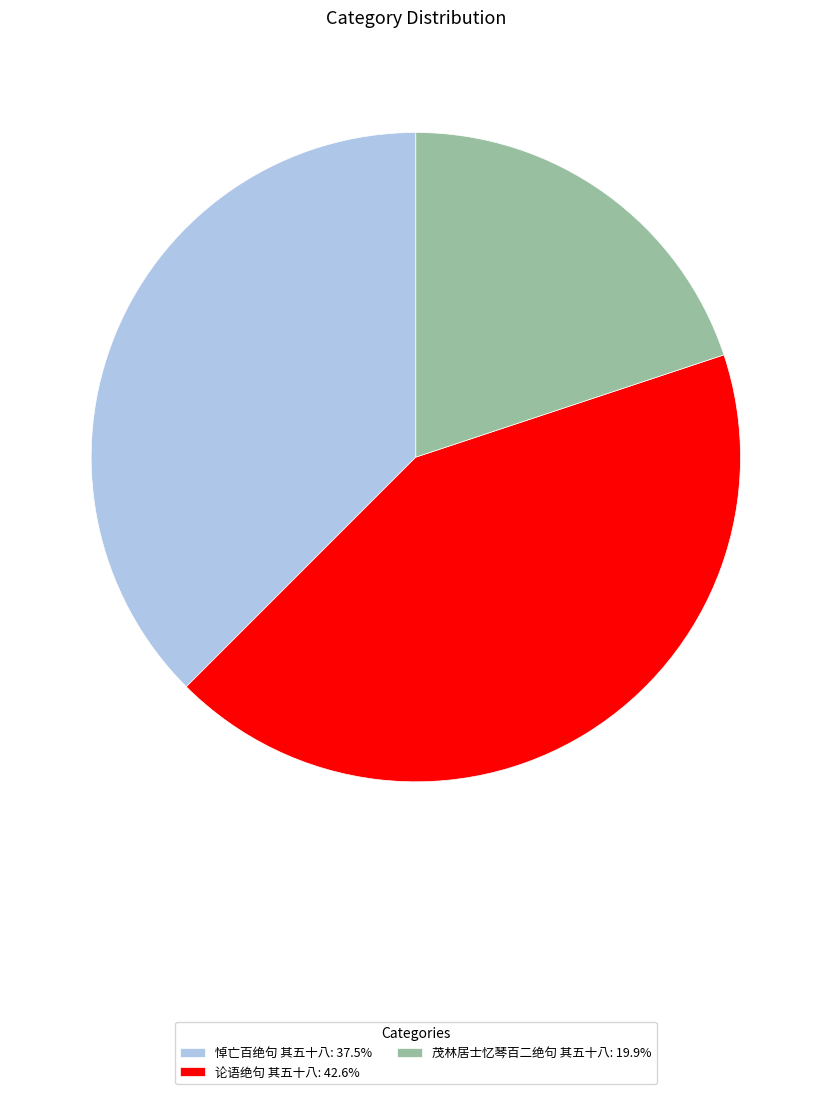

Does 论语绝句 其五十八: 42.6% account for over 50% of the chart?

No